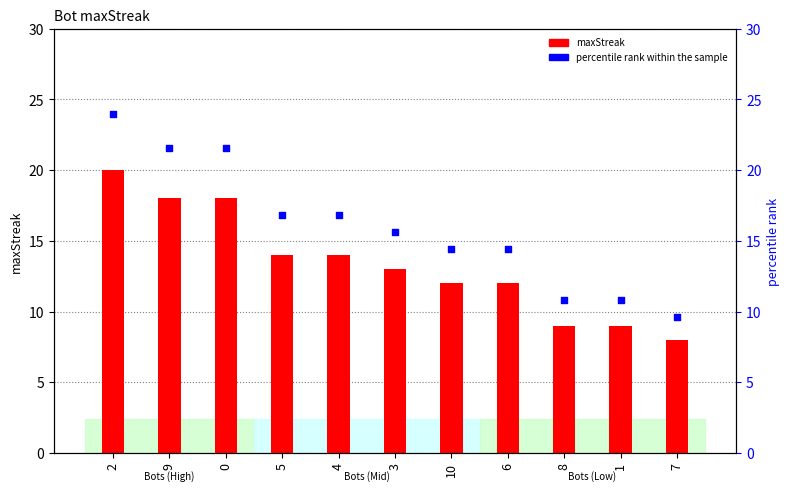

Which series contains the highest Y value?

percentile rank within the sample